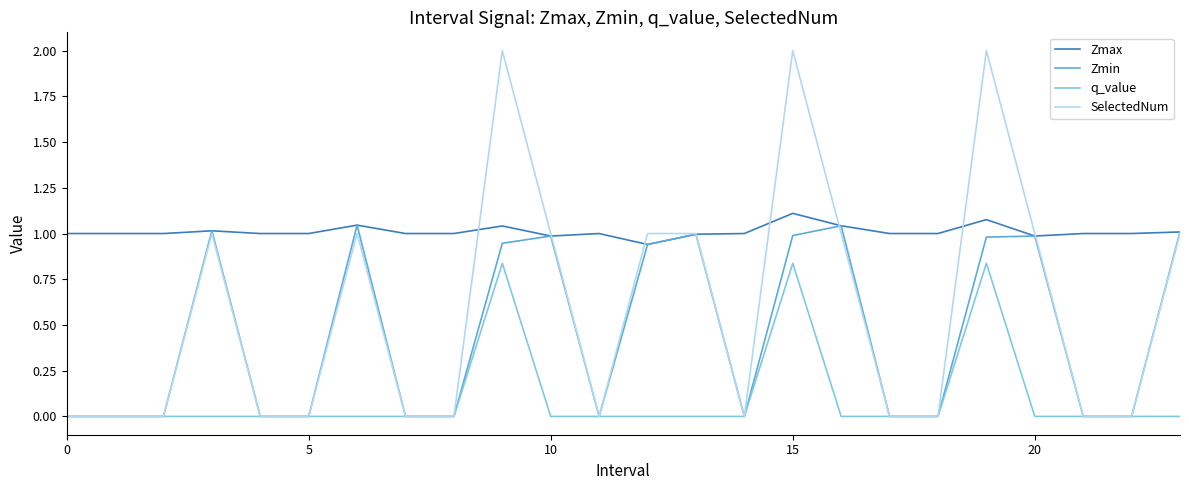

Which series has the widest spread of values?

SelectedNum